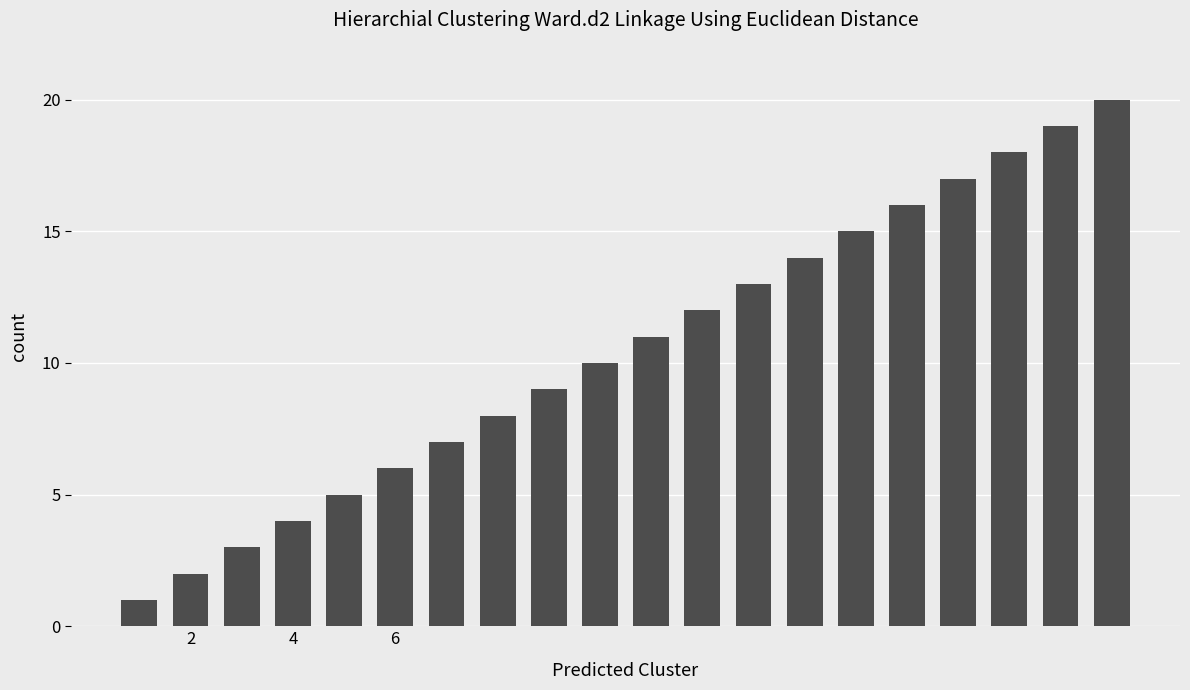

What is the maximum value shown in the chart?

20